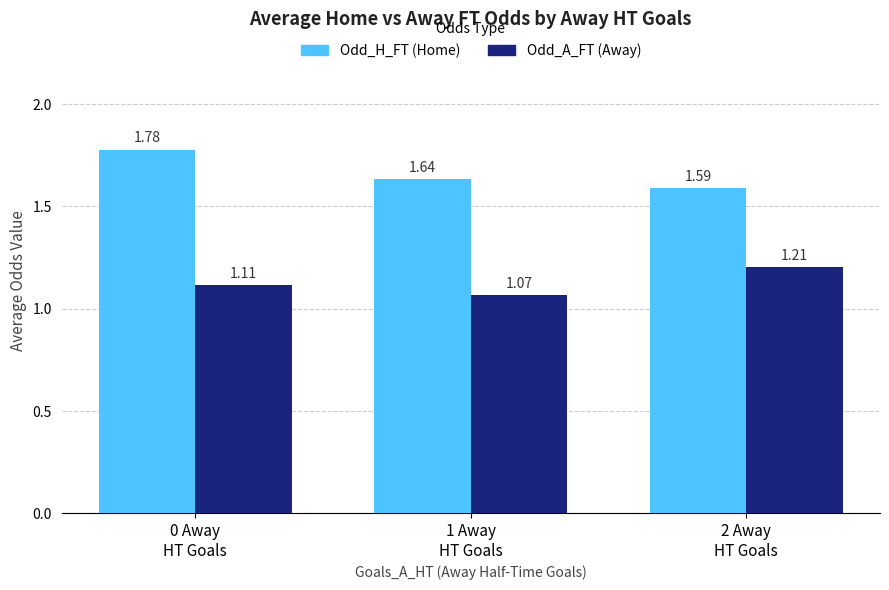

List the labels in order of Odd_H_FT (Home) value, largest first.

0 Away
HT Goals, 1 Away
HT Goals, 2 Away
HT Goals